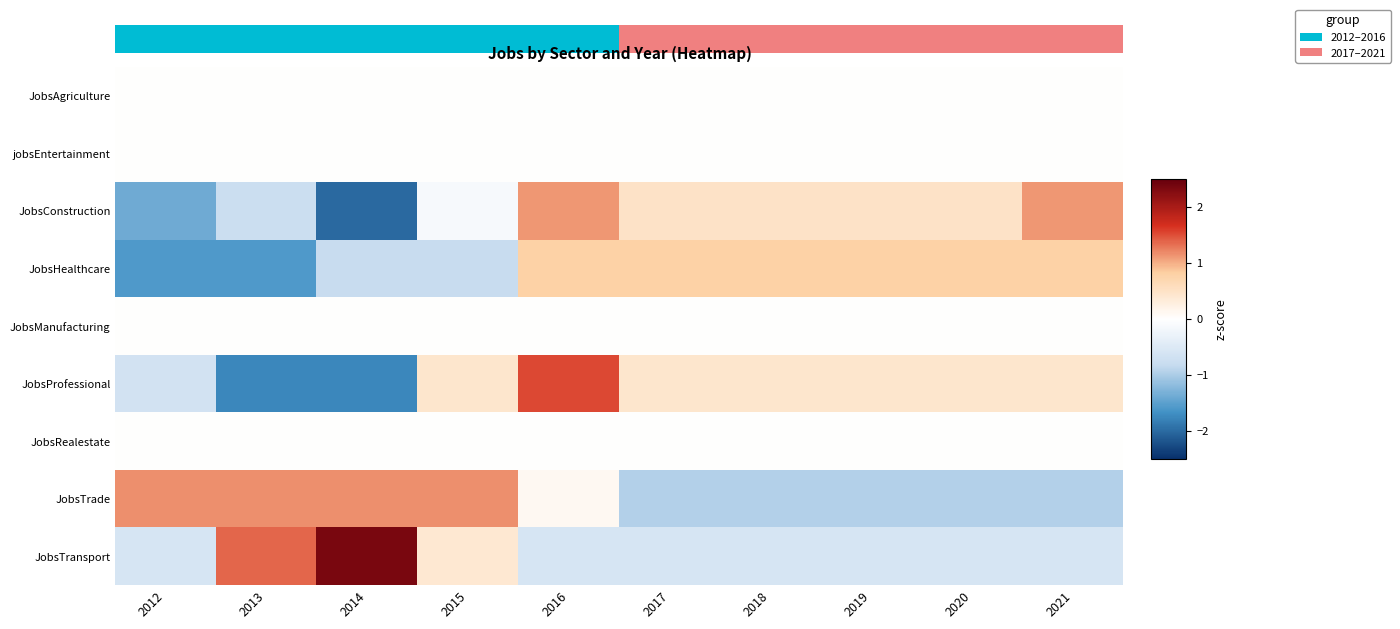

True or false: JobsProfessional has a value of 0.6 at 2021.

False